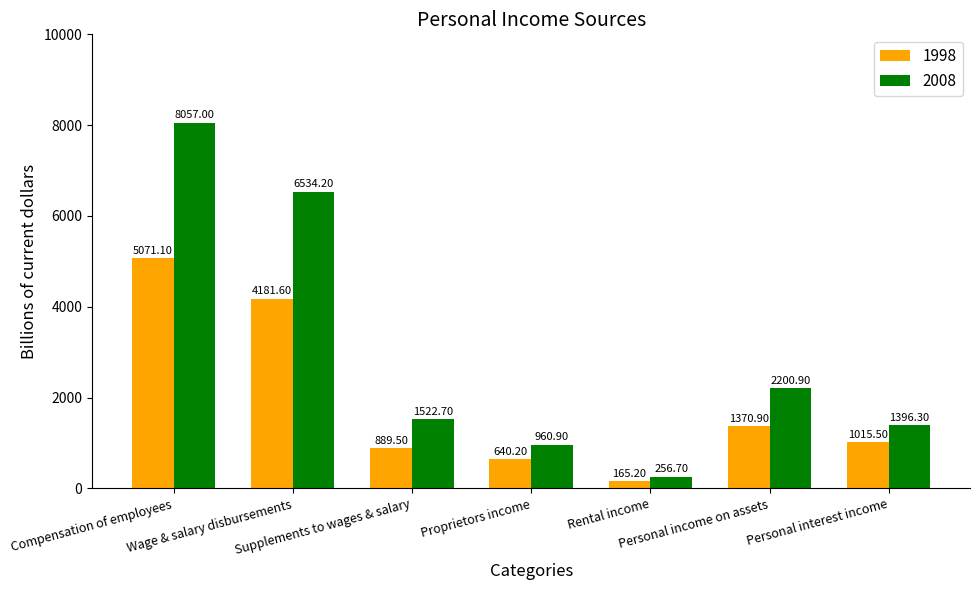

How many groups of bars are there?

7